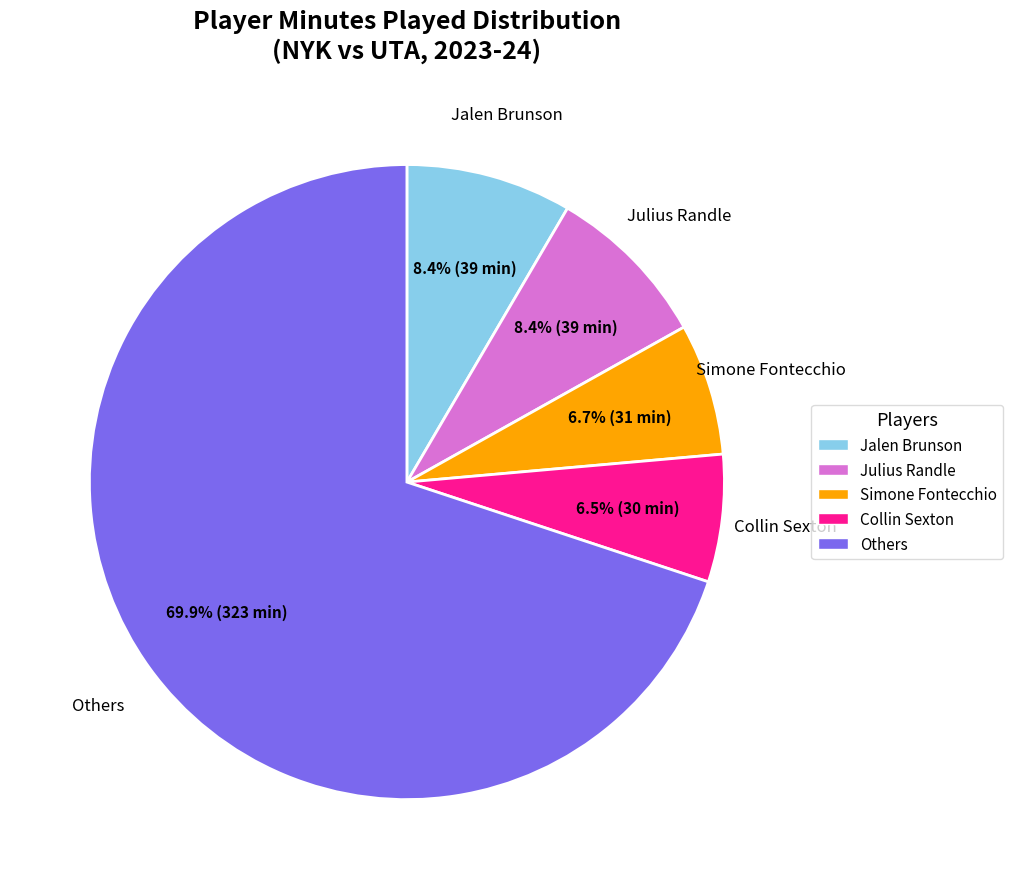

Count the number of slices in the pie.

5